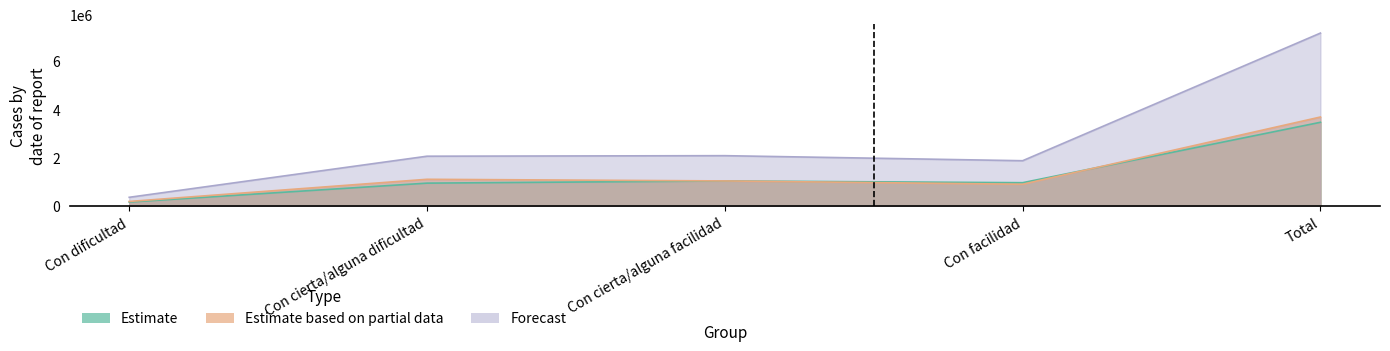

What is the value of the Forecast point at the 4th from the left?

1880016